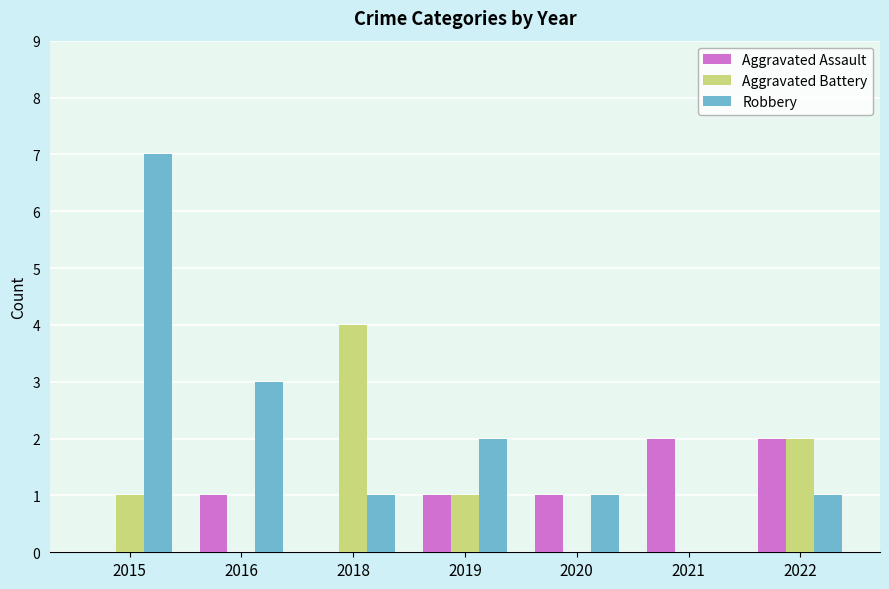

Which series has the largest total across all categories?

Robbery